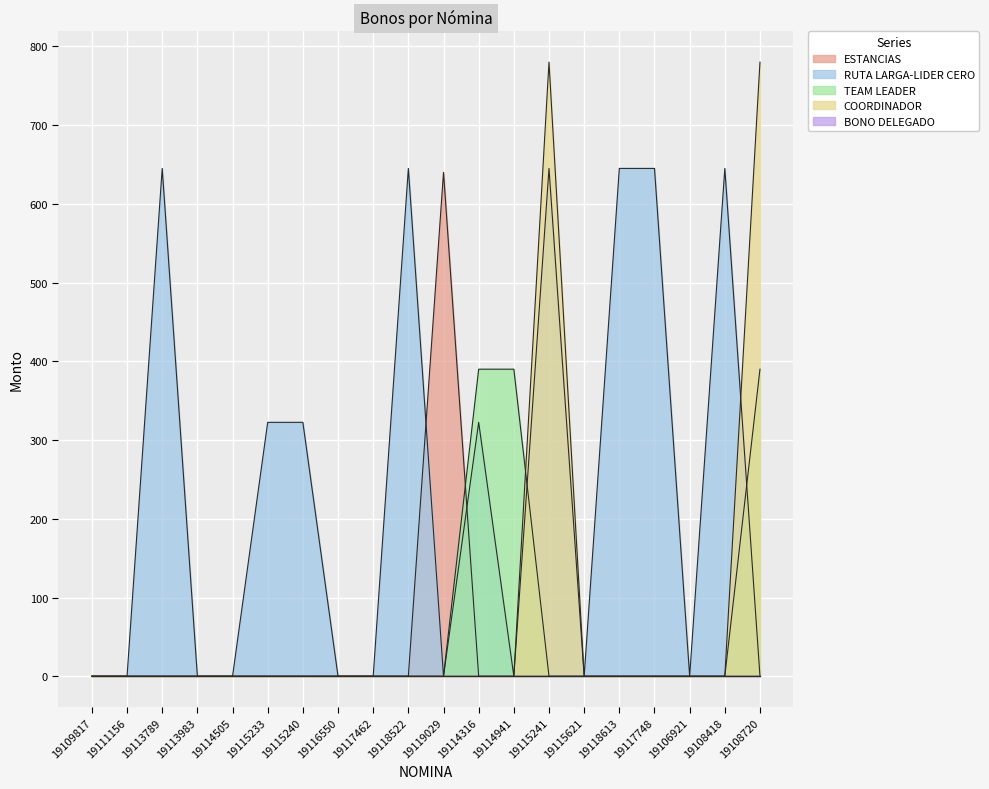

Count the number of data series in this chart.

5